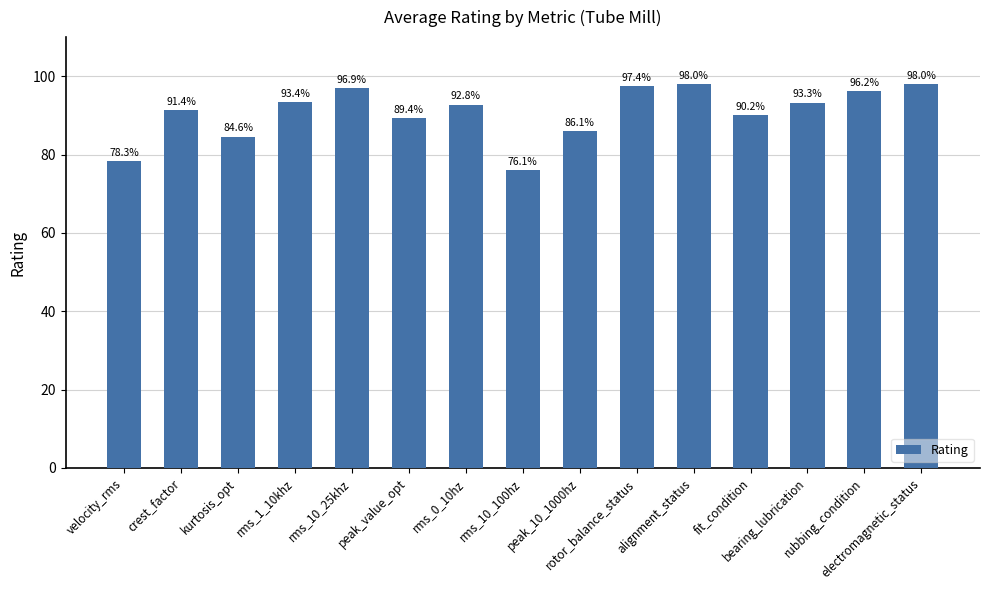

What is the difference between the values at rotor_balance_status and alignment_status?

0.6